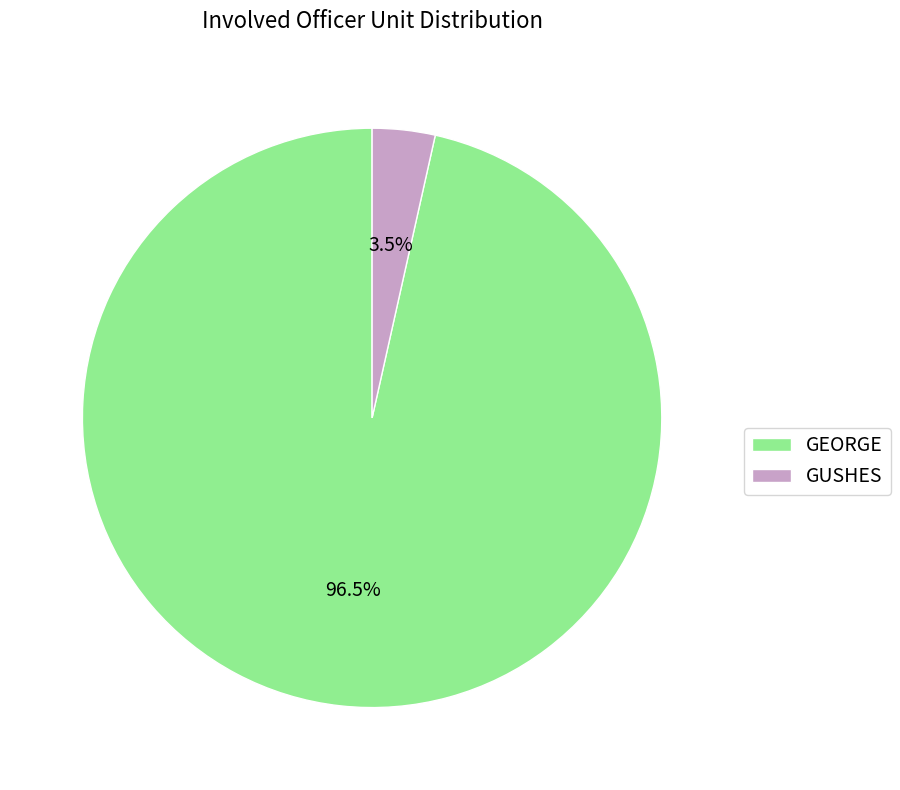

Which has a higher value, GEORGE or GUSHES?

GEORGE